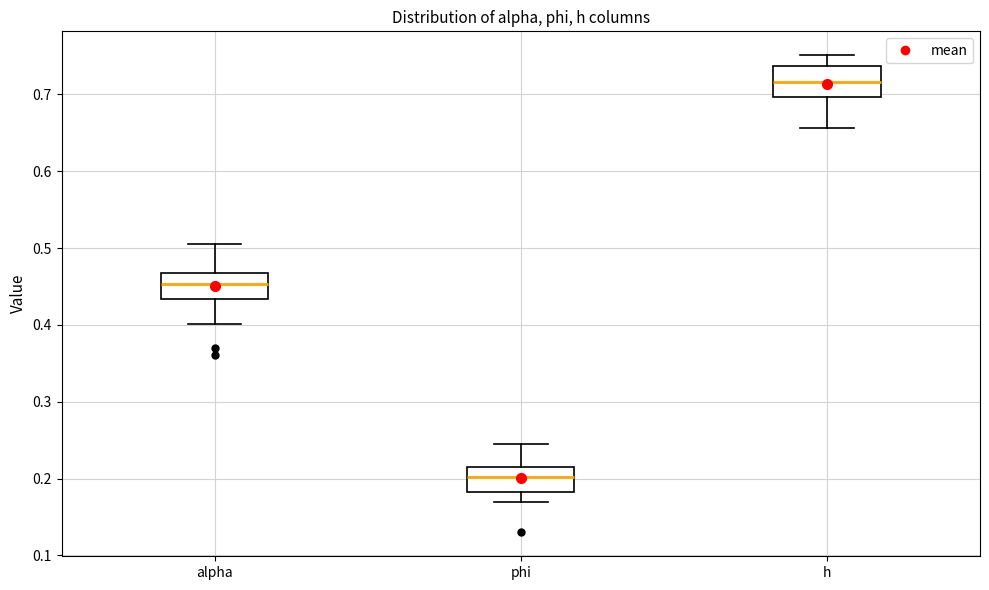

Reading left to right, transcribe this box plot: for each box, give where its median line is, the range the box spans, and where its two whiskers end, as read against the y-axis. The values are not printed on the chart, so give them approximately, as read against the axis.

alpha: median 0.45, box 0.43 to 0.47, whiskers 0.40 to 0.51
phi: median 0.20, box 0.18 to 0.22, whiskers 0.17 to 0.24
h: median 0.72, box 0.70 to 0.74, whiskers 0.66 to 0.75